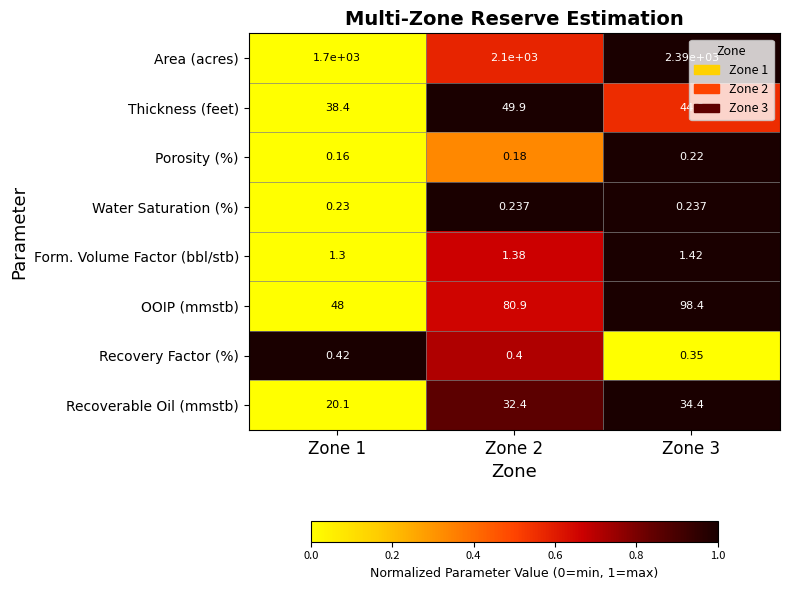

Which category has the highest value across all series?

Zone 3